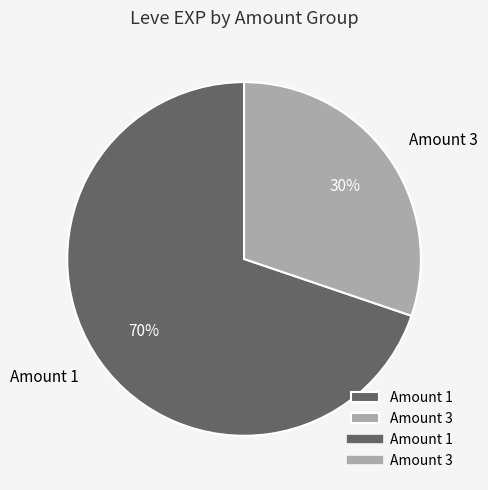

Does any single category account for the majority?

Yes